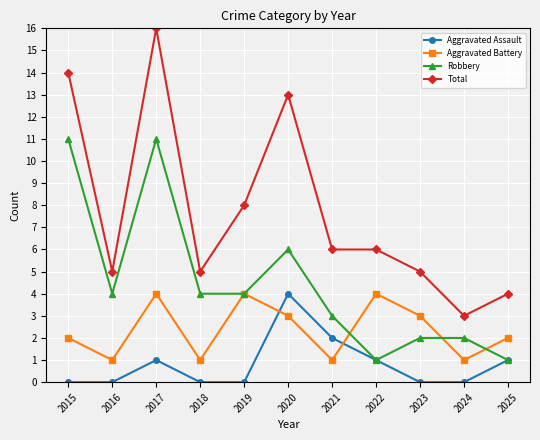

Which series has the largest total across all categories?

Total